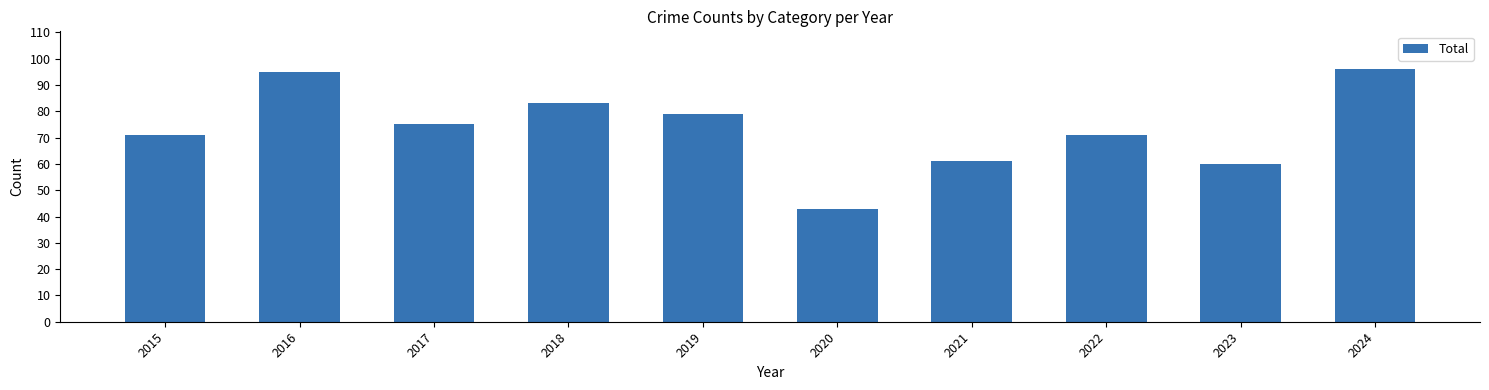

Between 2022 and 2016, which is larger?

2016